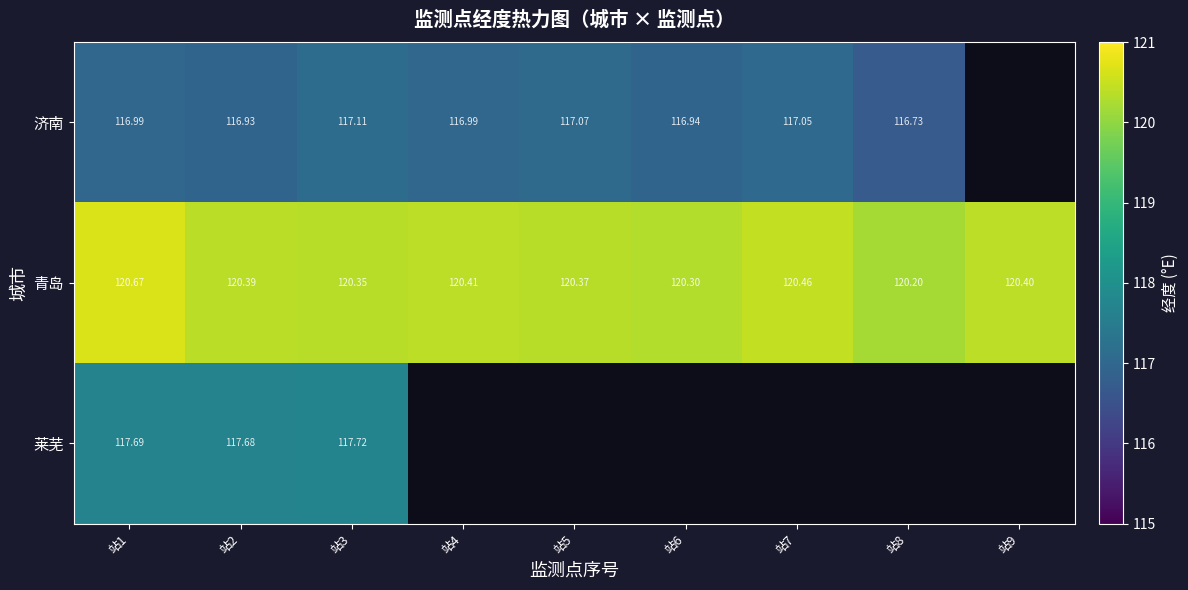

Is the value of 济南 at 站4 greater than the value of 莱芜 at 站2?

No